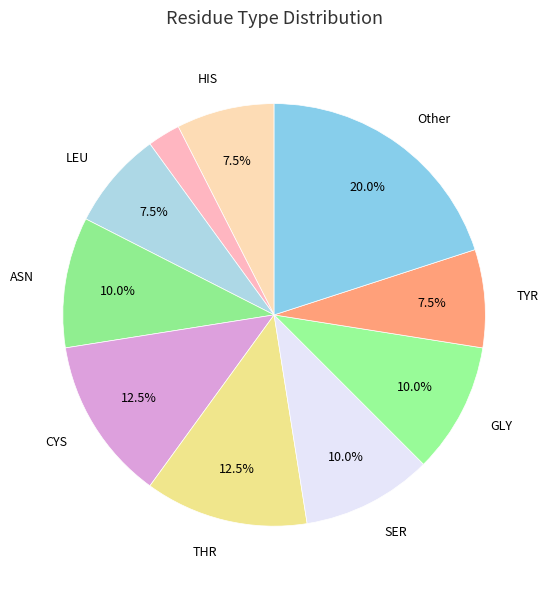

How many slices are in this pie chart?

10